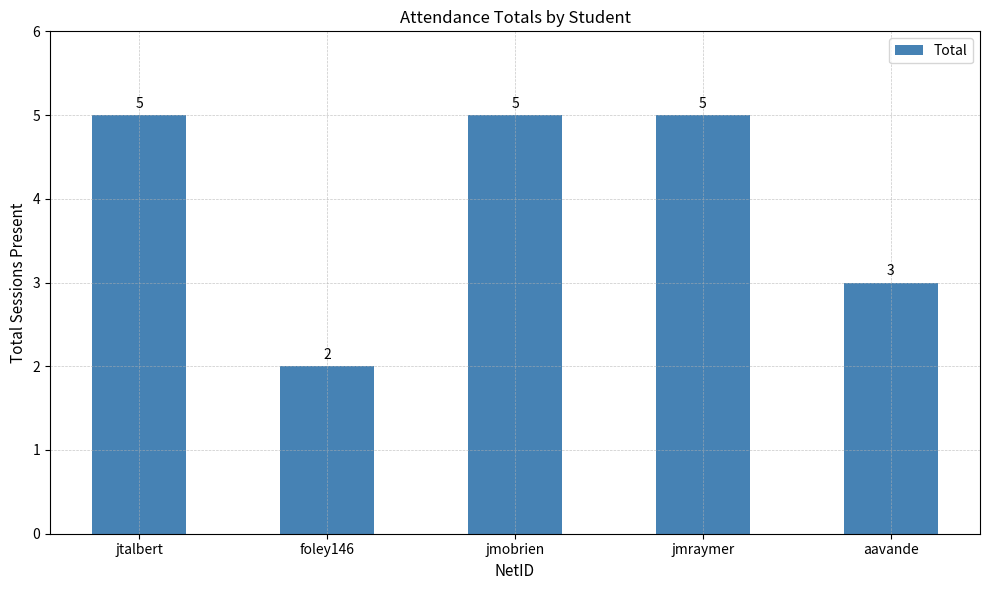

What is the greatest value displayed?

5